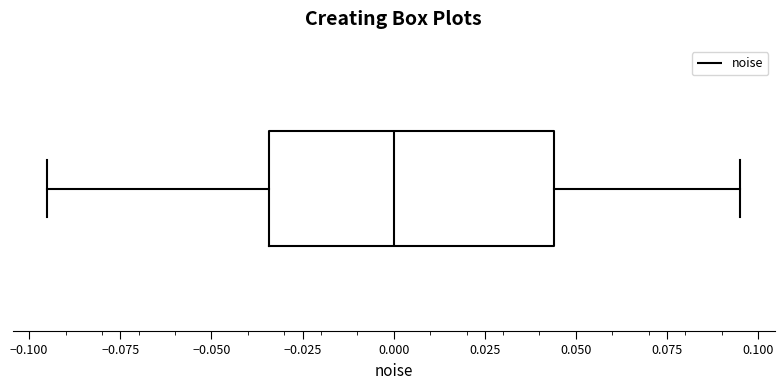

Read this box plot against the x-axis: the position of the median line, the range covered by the box, and the ends of both whiskers. The values are not printed on the chart, so give them approximately, as read against the axis.

median 0.000, box -0.035 to 0.045, whiskers -0.095 to 0.095